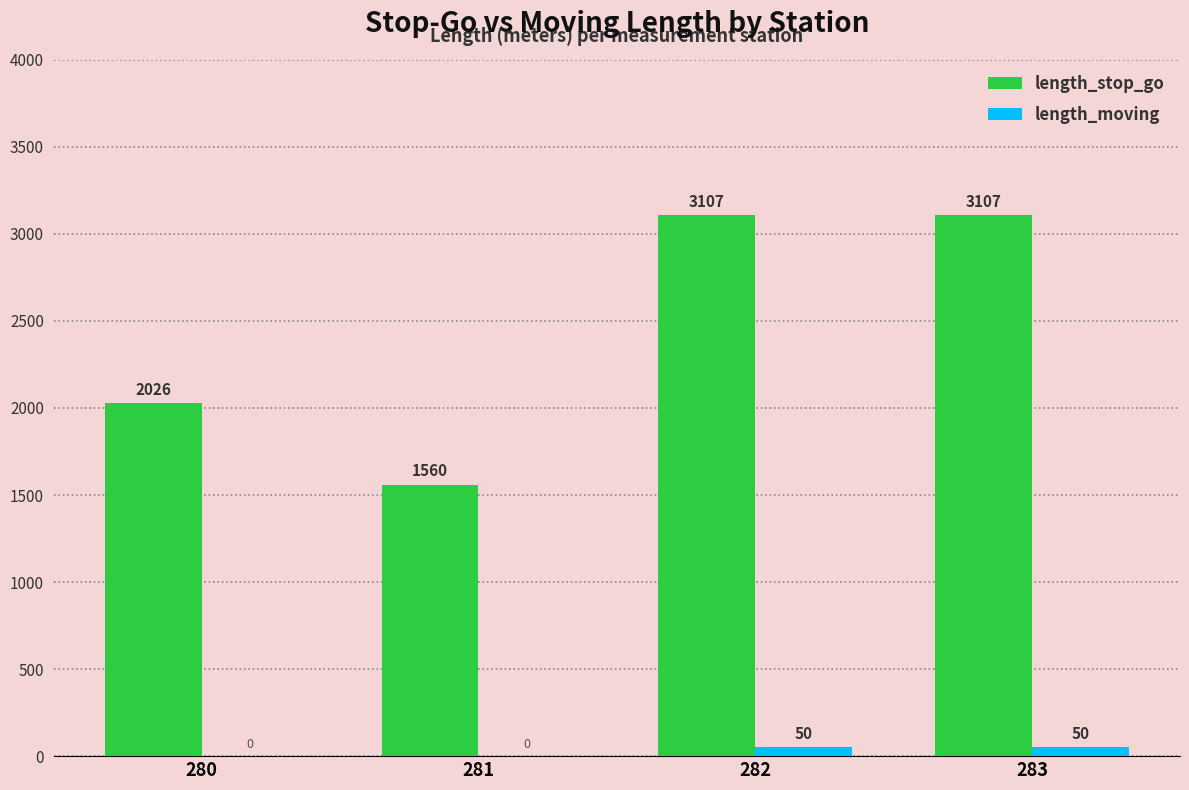

How many length_moving values are between 0 and 50?

4